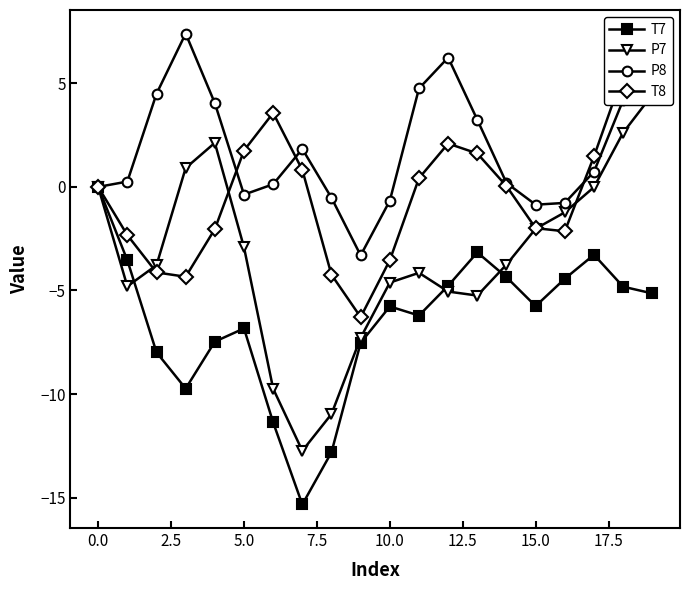

Which series has the largest range (max minus min)?

P7